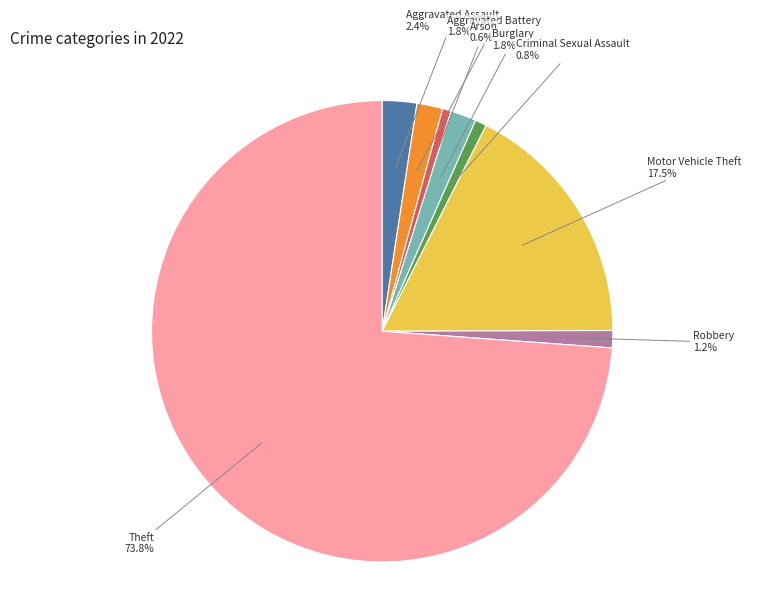

Does any single category account for the majority?

Yes